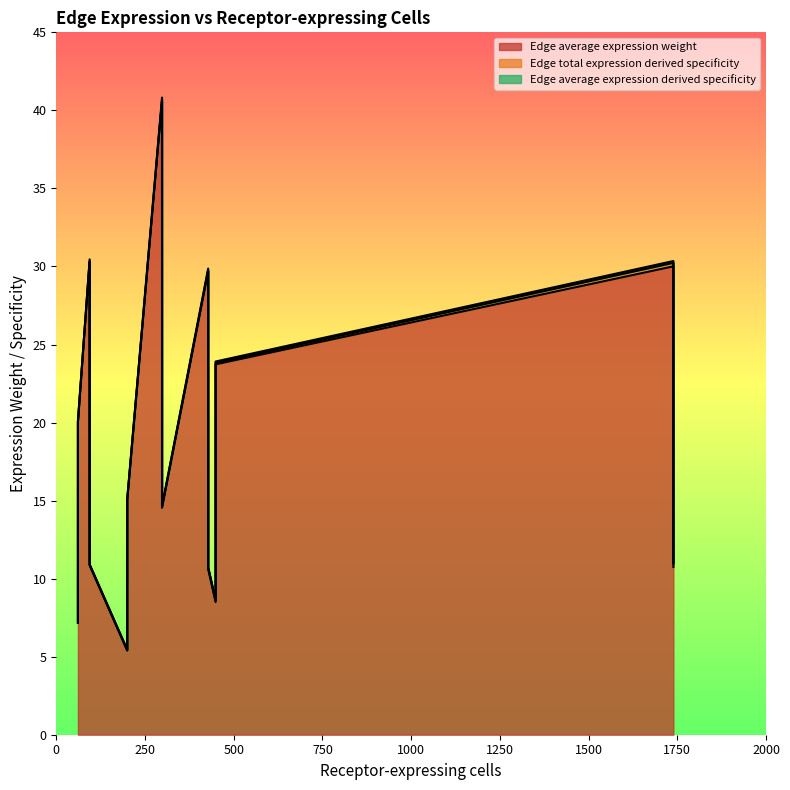

Reading right to left, transcribe all the data shown in this chart.

Edge average expression weight: 23.7	29.7	15.0	20.0	30.3	40.6	30.0	8.5	10.6	5.4	7.2	10.9	14.5	10.7
Edge total expression derived specificity: 0.1	0.1	0.0	0.0	0.0	0.1	0.2	0.1	0.1	0.0	0.0	0.0	0.1	0.2
Edge average expression derived specificity: 0.1	0.1	0.1	0.1	0.1	0.2	0.1	0.0	0.0	0.0	0.0	0.0	0.1	0.0